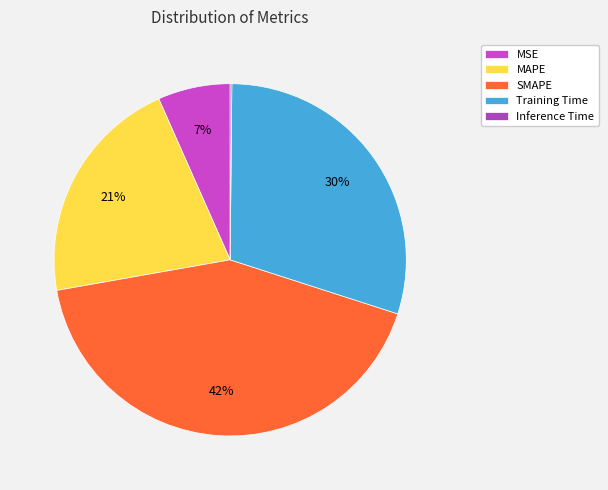

Is there any slice that represents more than half of the pie?

No